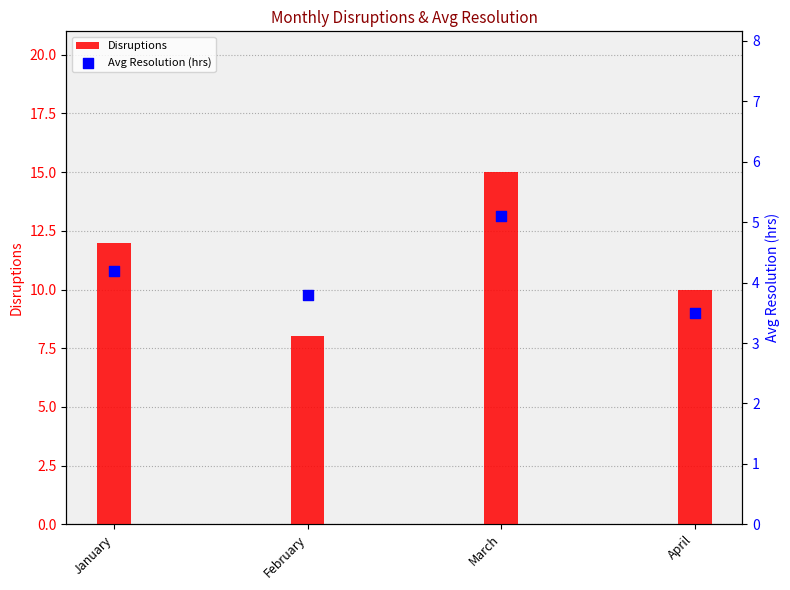

Is the value of Avg Resolution (hrs) at January greater than the value of Disruptions at January?

No